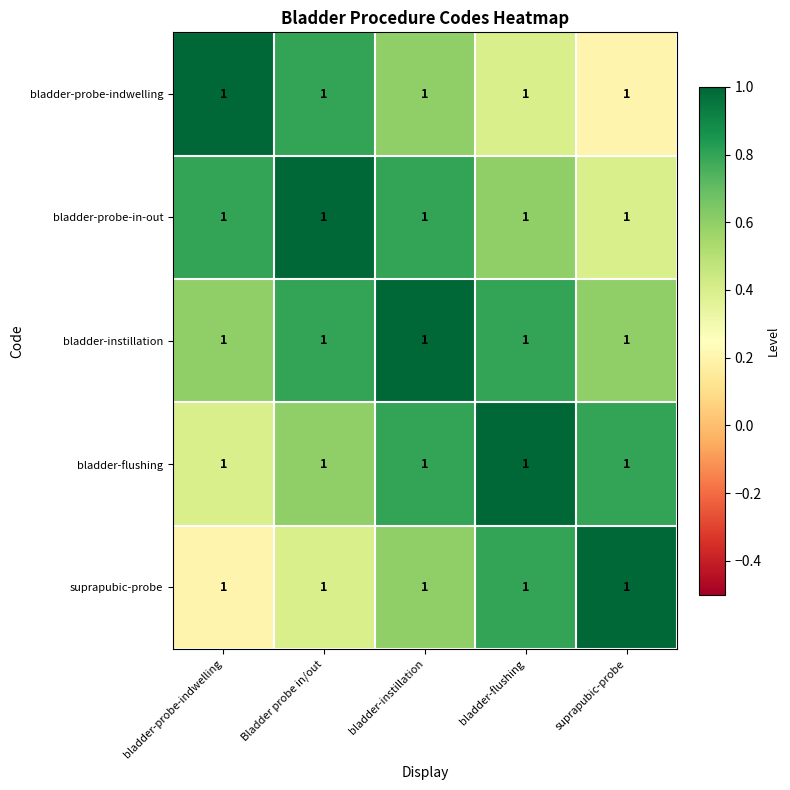

Reading left to right, what are all the values shown in this chart?

bladder-probe-indwelling: bladder-probe-indwelling=1.0	Bladder probe in/out=1.0	bladder-instillation=1.0	bladder-flushing=1.0	suprapubic-probe=1.0
bladder-probe-in-out: bladder-probe-indwelling=1.0	Bladder probe in/out=1.0	bladder-instillation=1.0	bladder-flushing=1.0	suprapubic-probe=1.0
bladder-instillation: bladder-probe-indwelling=1.0	Bladder probe in/out=1.0	bladder-instillation=1.0	bladder-flushing=1.0	suprapubic-probe=1.0
bladder-flushing: bladder-probe-indwelling=1.0	Bladder probe in/out=1.0	bladder-instillation=1.0	bladder-flushing=1.0	suprapubic-probe=1.0
suprapubic-probe: bladder-probe-indwelling=1.0	Bladder probe in/out=1.0	bladder-instillation=1.0	bladder-flushing=1.0	suprapubic-probe=1.0